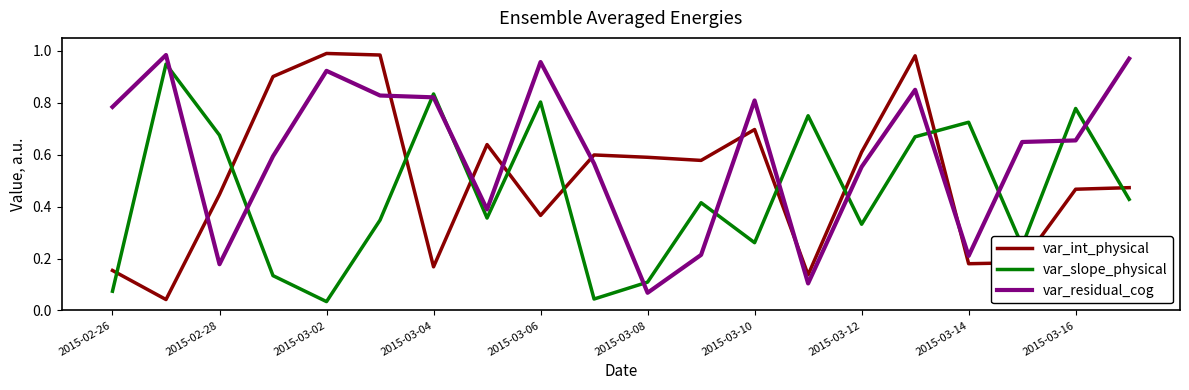

Rank the series by their average value, from highest to lowest.

var_residual_cog, var_int_physical, var_slope_physical